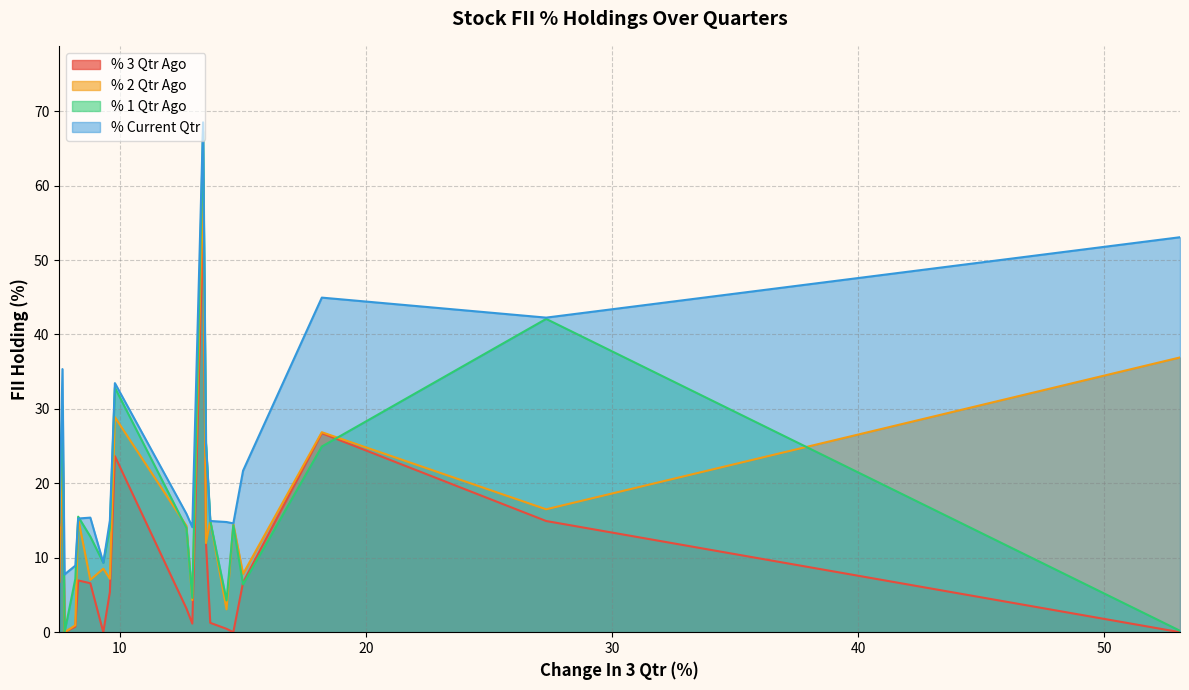

How many data points in % 3 Qtr Ago are less than 6?

10